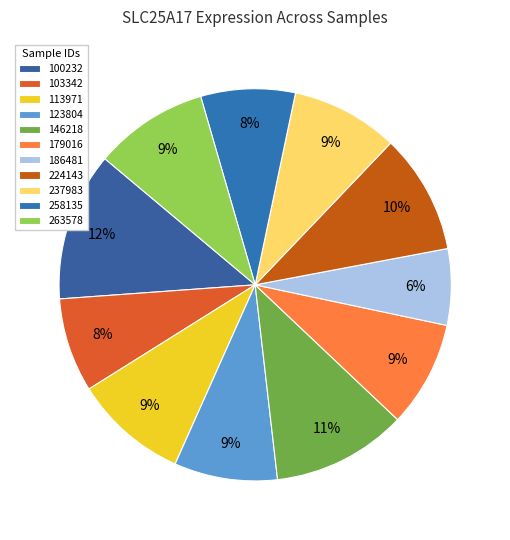

To the nearest percent, what portion does 237983 represent?

9%